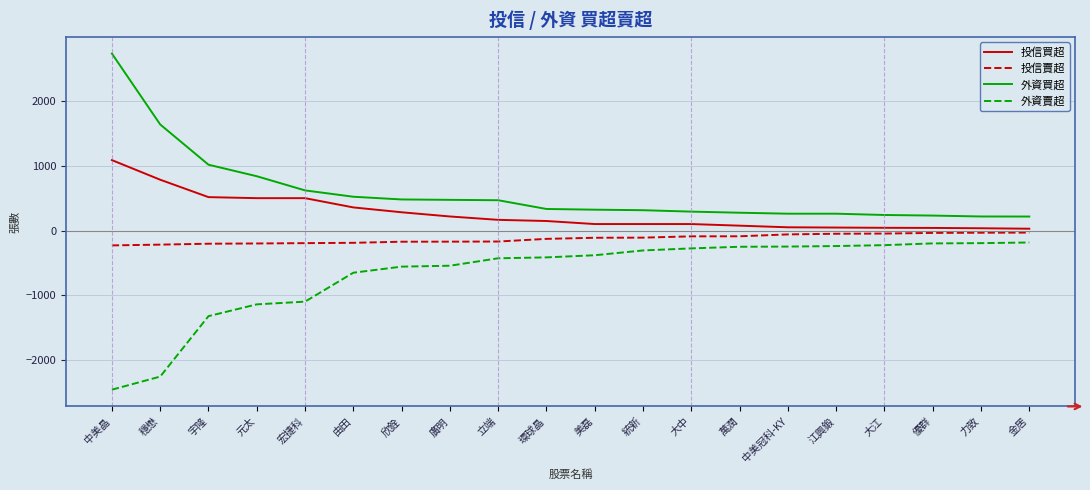

True or false: 外資買超 and 外資賣超 intersect in this chart.

False